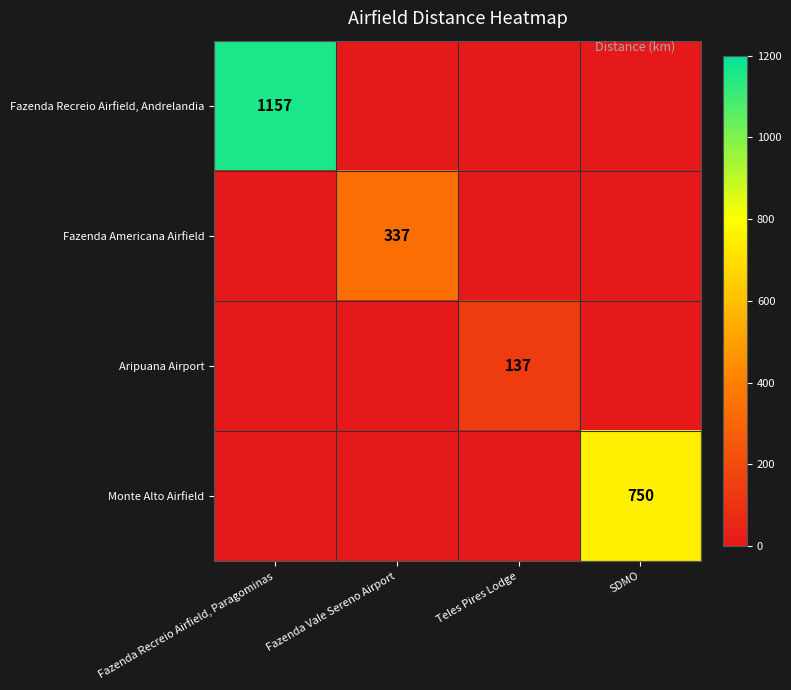

True or false: Fazenda Americana Airfield has a value of 337 at Fazenda Vale Sereno Airport.

True